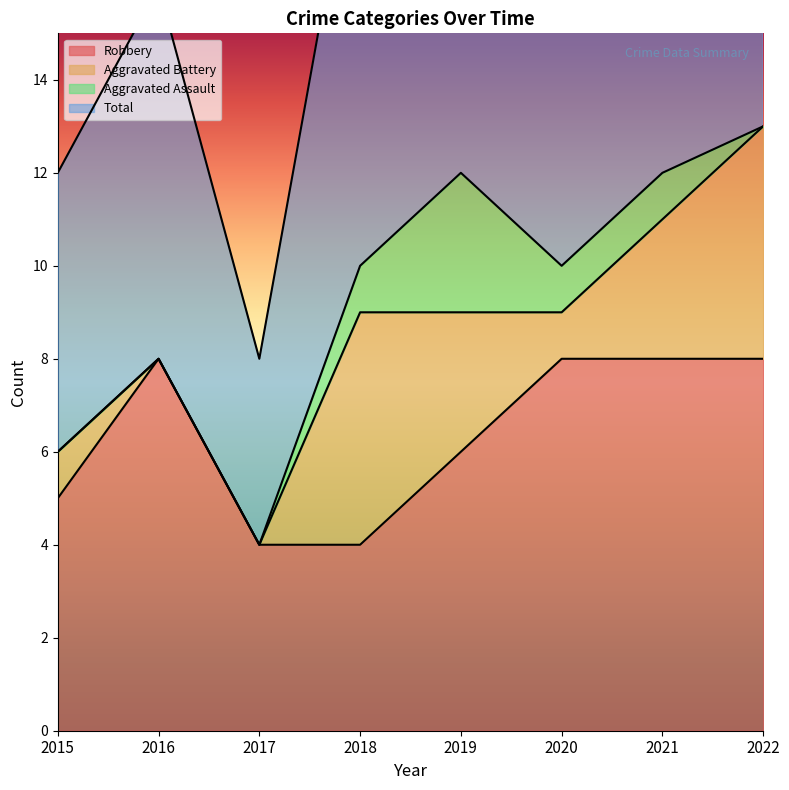

Is it true that Total equals 24 at 2021?

True